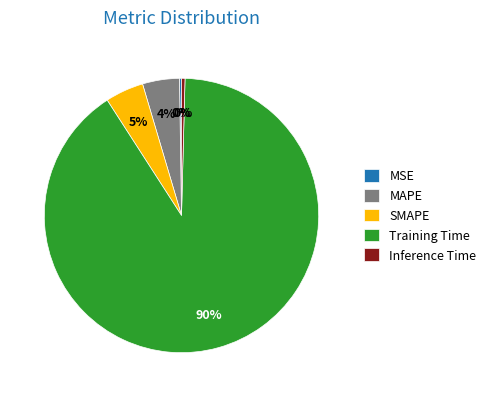

Which category accounts for the majority?

Training Time